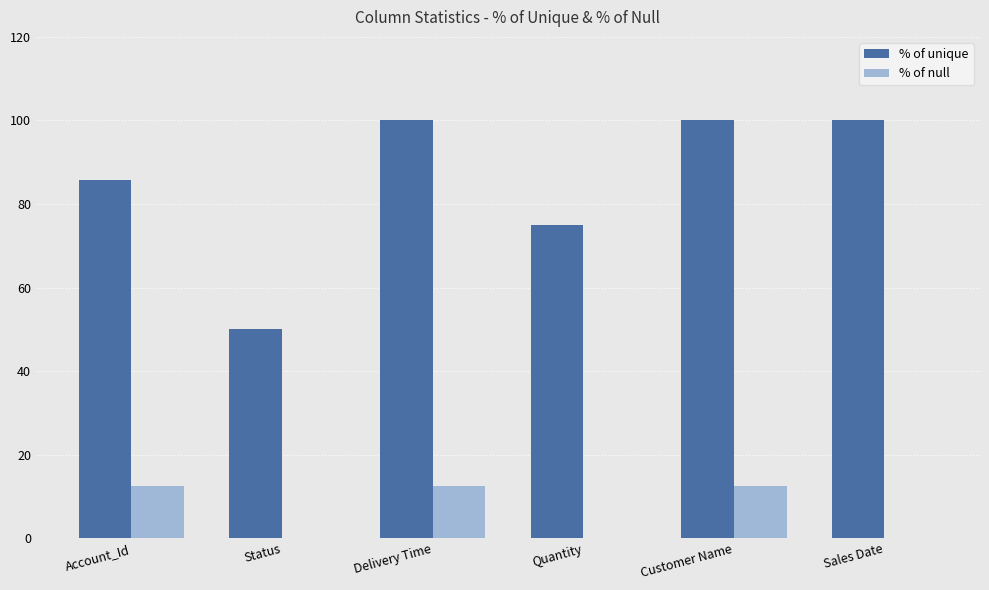

How many groups of bars are there?

6